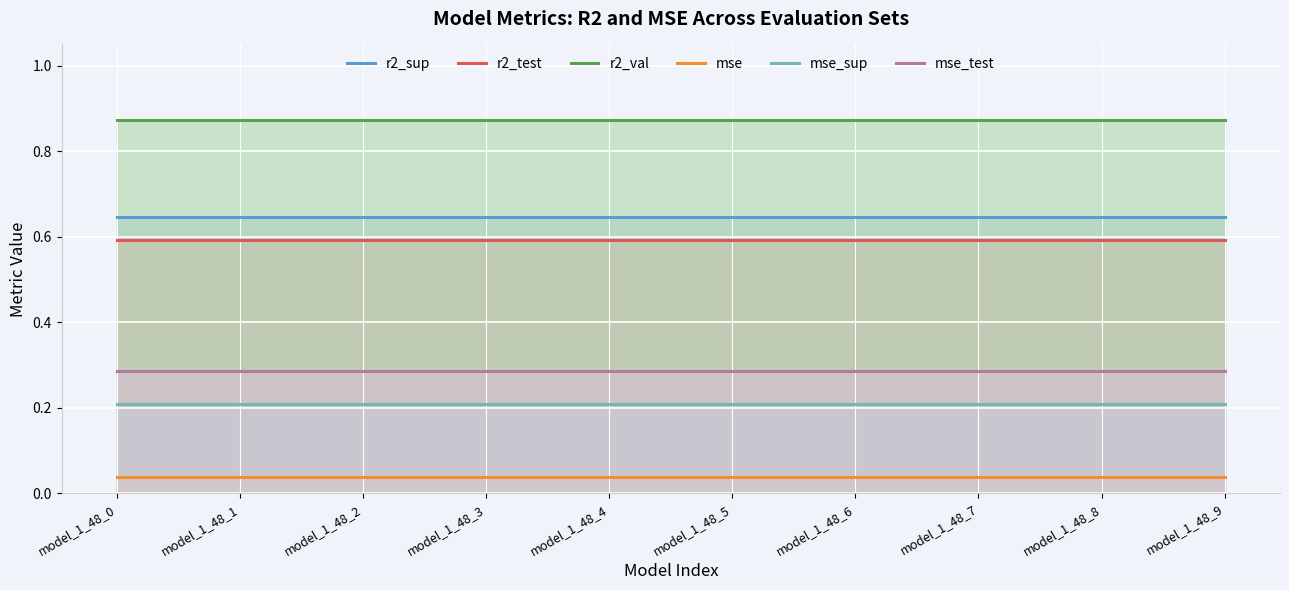

At how many categories does at least one series exceed 0?

10